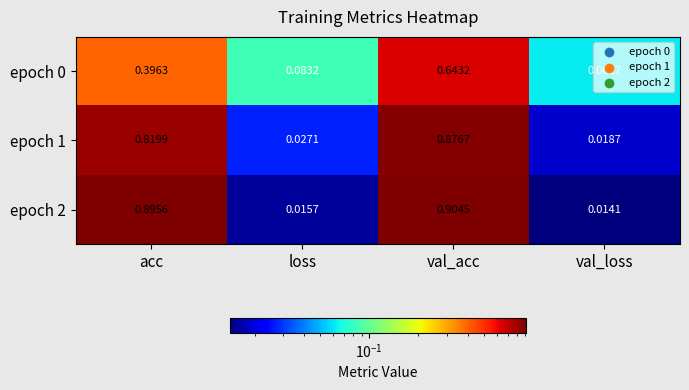

Is the value of epoch 0 at val_loss greater than the value of epoch 2 at val_loss?

Yes